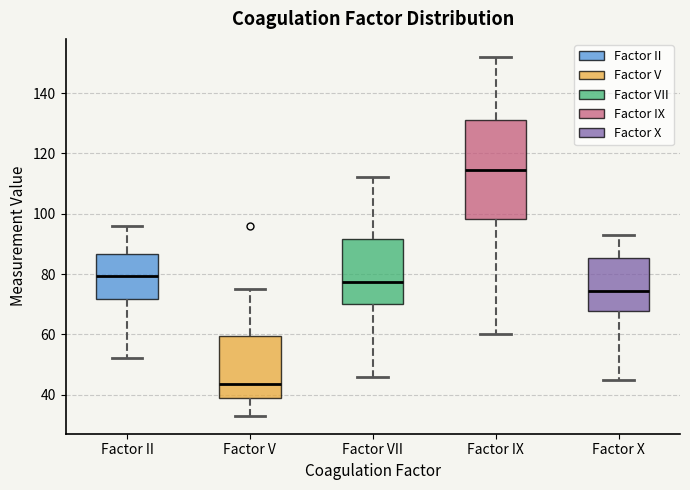

Where is the lower edge of the box for Factor X on the y-axis? The values are not printed on the chart, so give them approximately, as read against the axis.

68